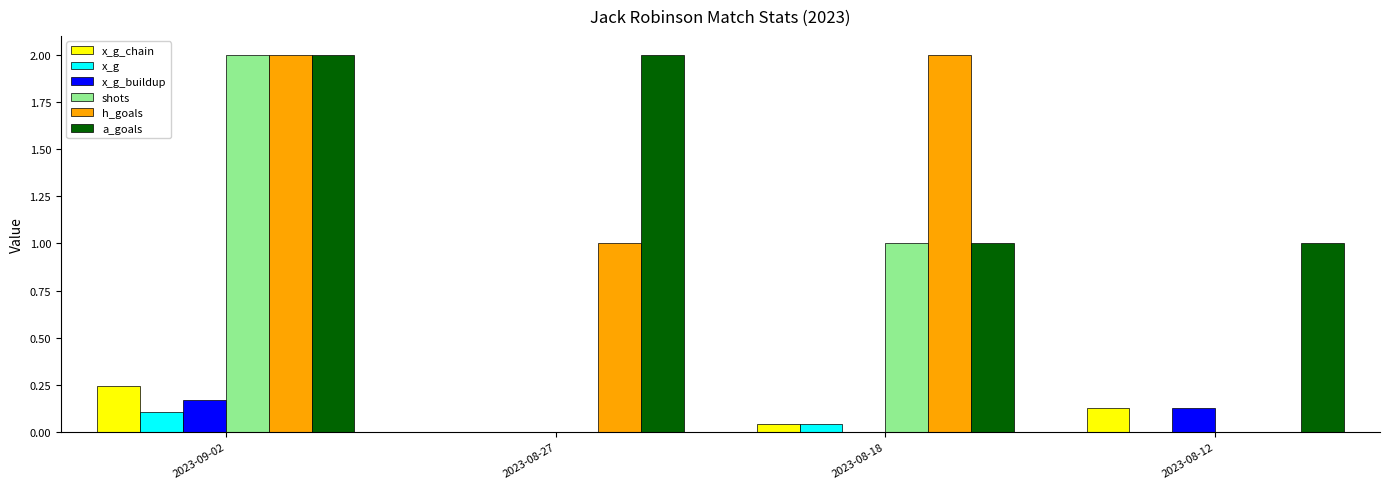

How many data points does each series have?

4